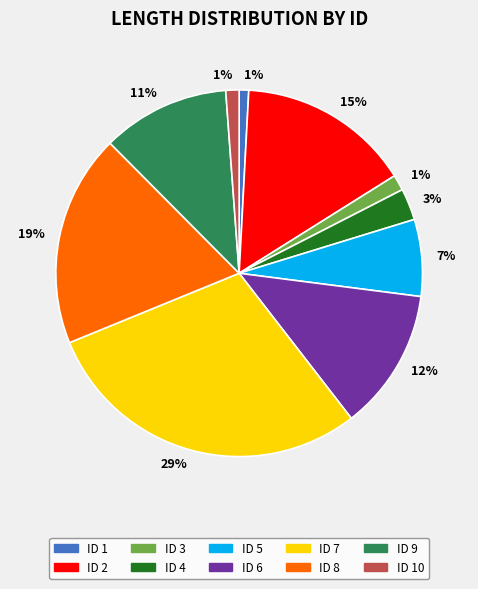

Is there a majority slice in this chart?

No